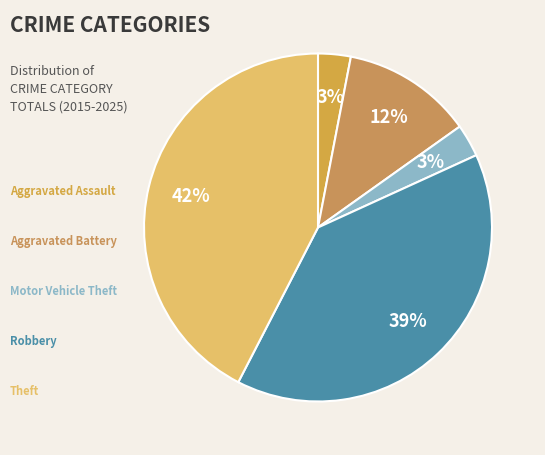

To the nearest percent, what is the average slice percentage?

20%